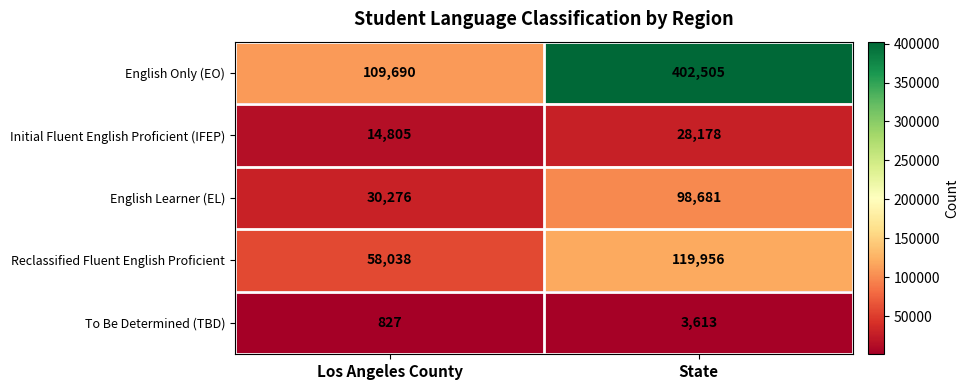

Which category has the lowest value across all series?

Los Angeles County